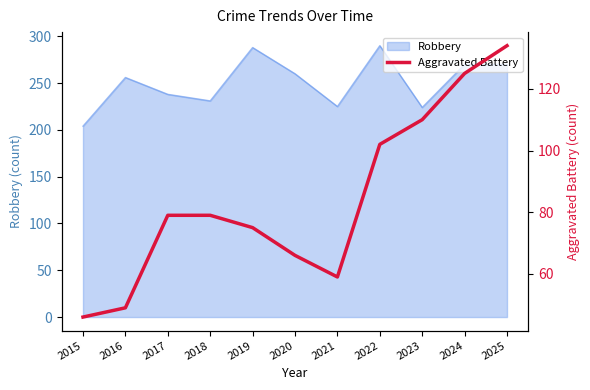

Is it true that Robbery equals 224 at 2023?

True